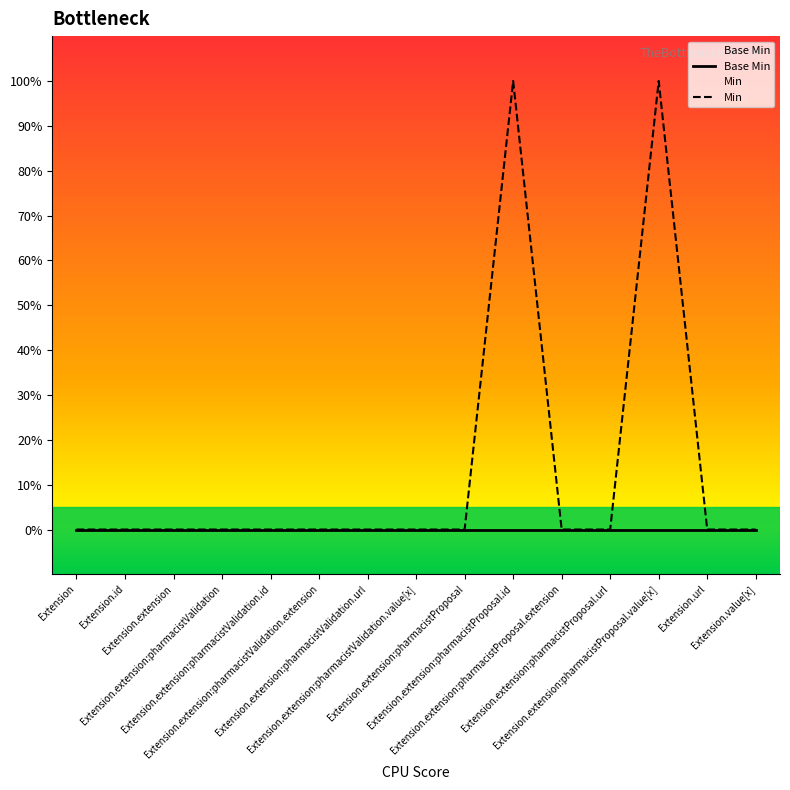

Rank the series at Extension.extension:pharmacistValidation.value[x] from highest to lowest value.

Base Min, Min